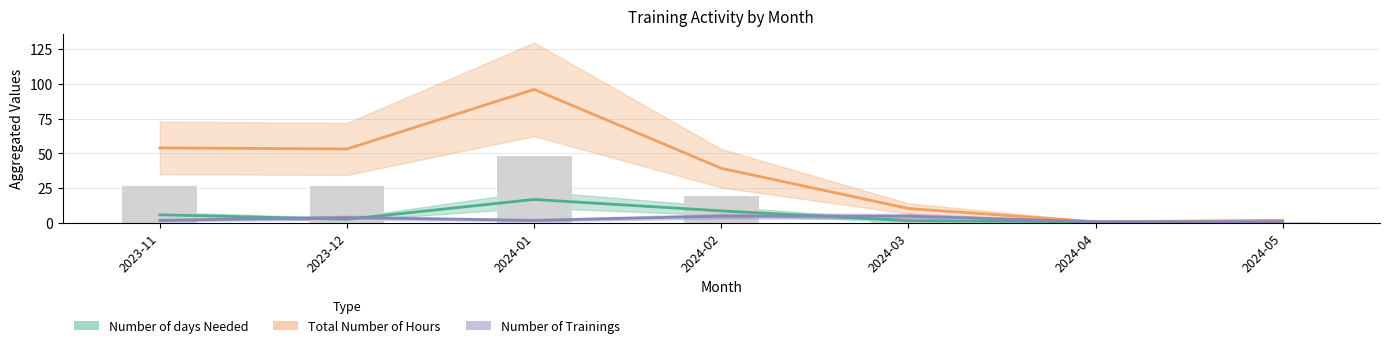

At which category does the chart reach its peak across all series?

2024-01